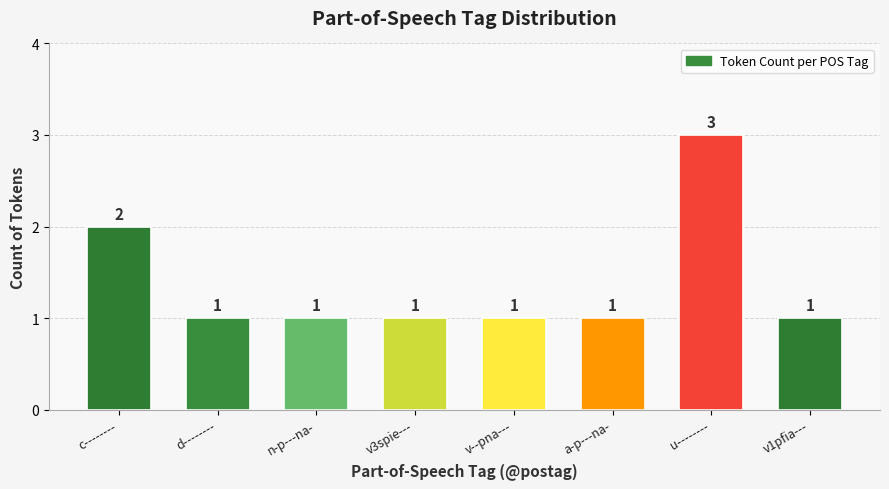

Which has a higher value, c-------- or d--------?

c--------